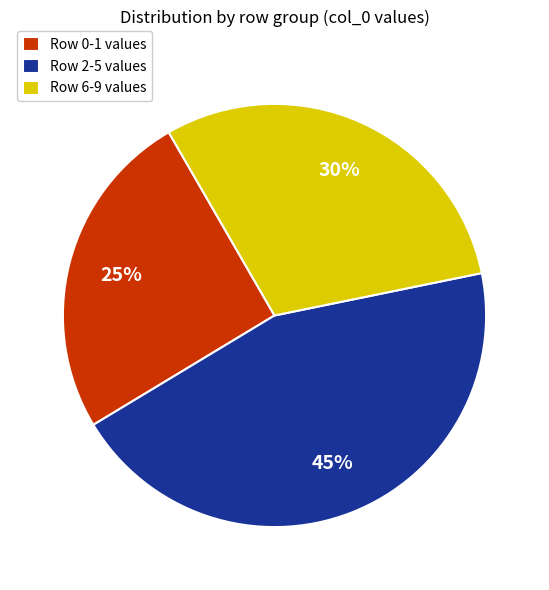

Which category has the smallest portion of the pie?

Row 0-1 values